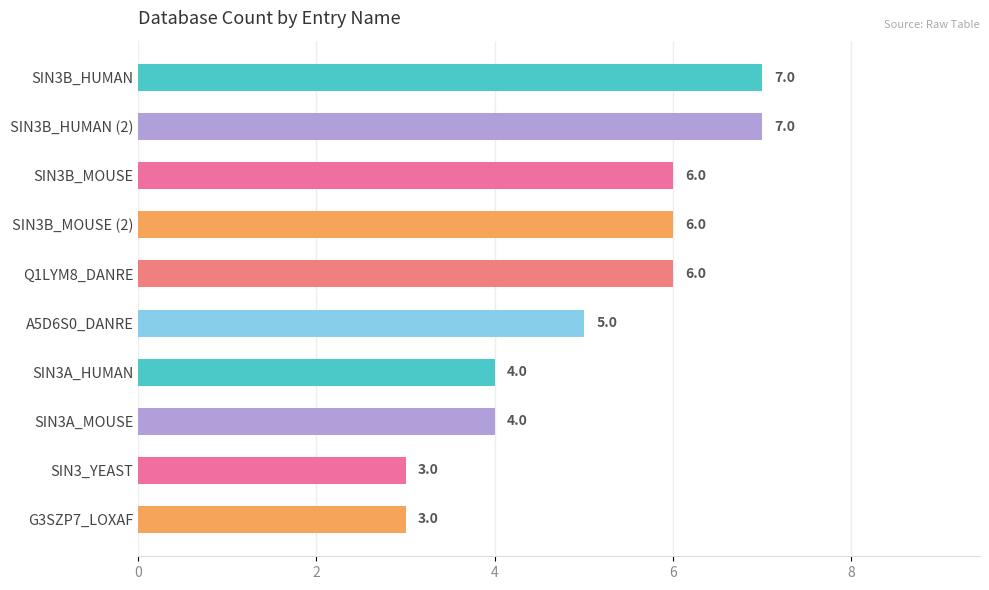

Approximately how many times larger is the value at SIN3B_MOUSE compared to SIN3A_HUMAN?

1.5